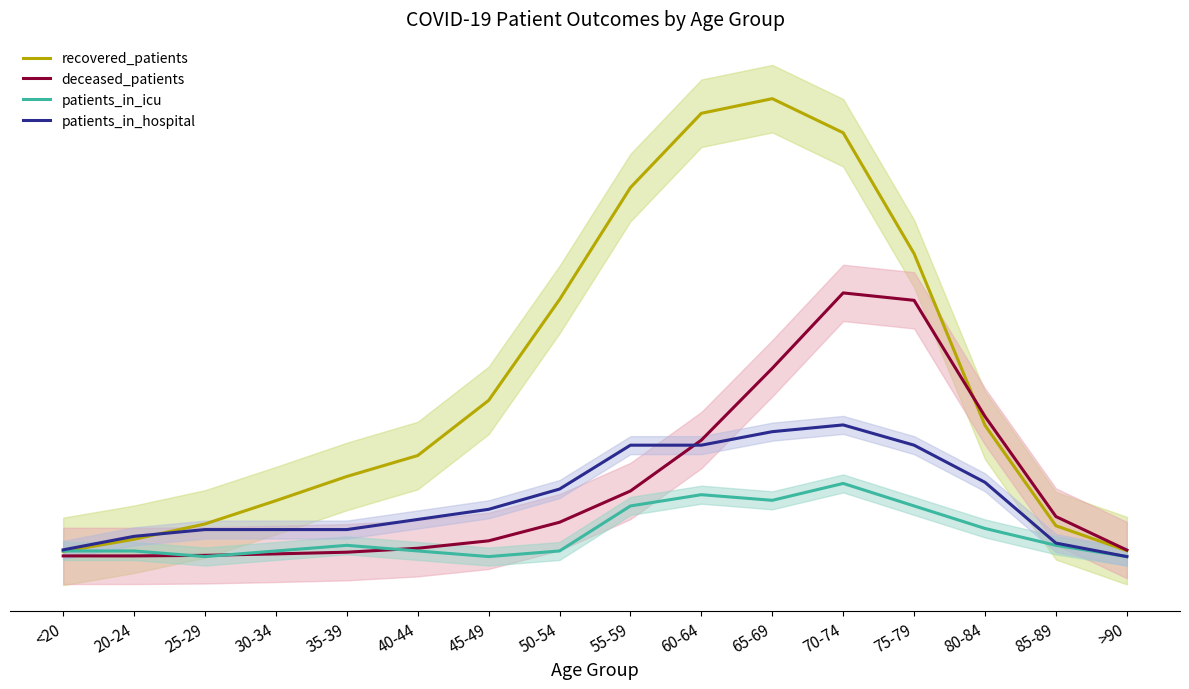

At which label does deceased_patients reach its peak?

70-74